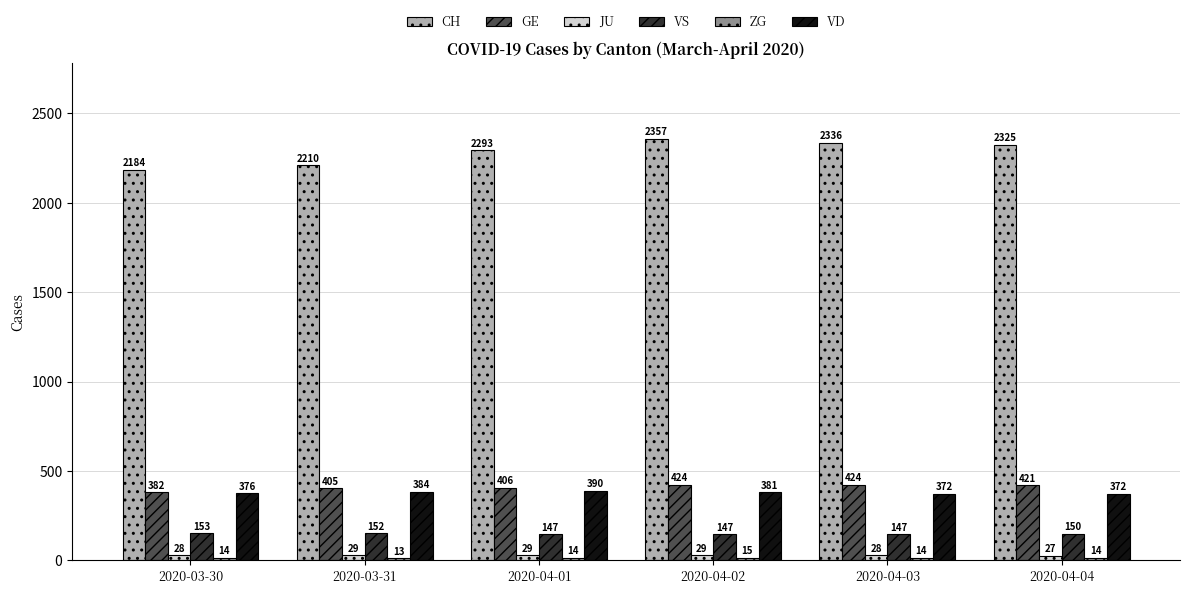

What is the label of the 5th bar from the right?

2020-03-31